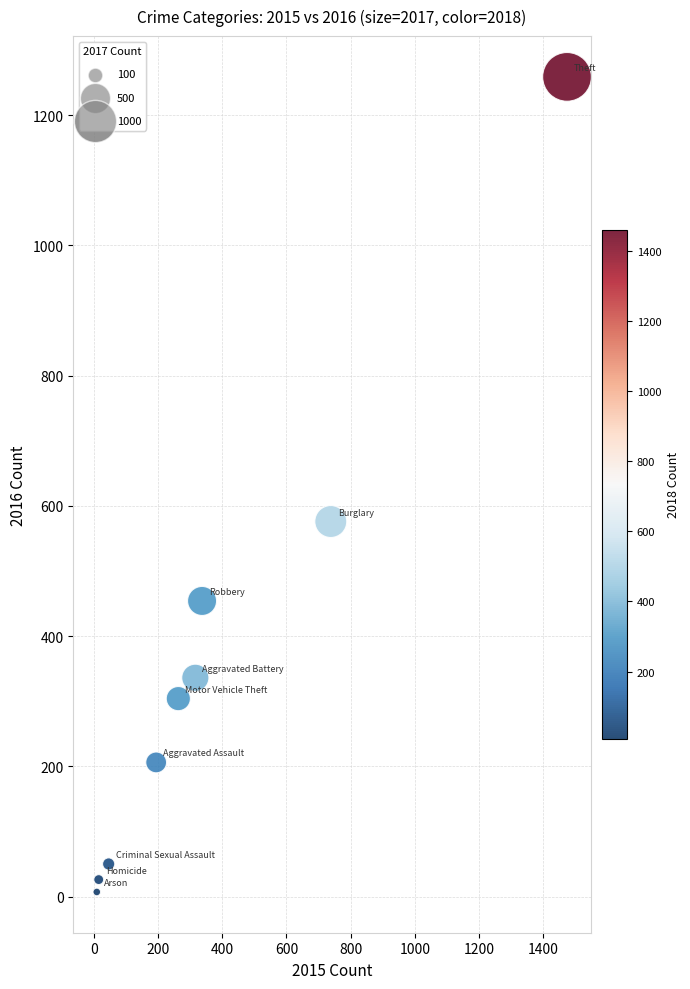

What is the range of Y values (max minus min)?

1252